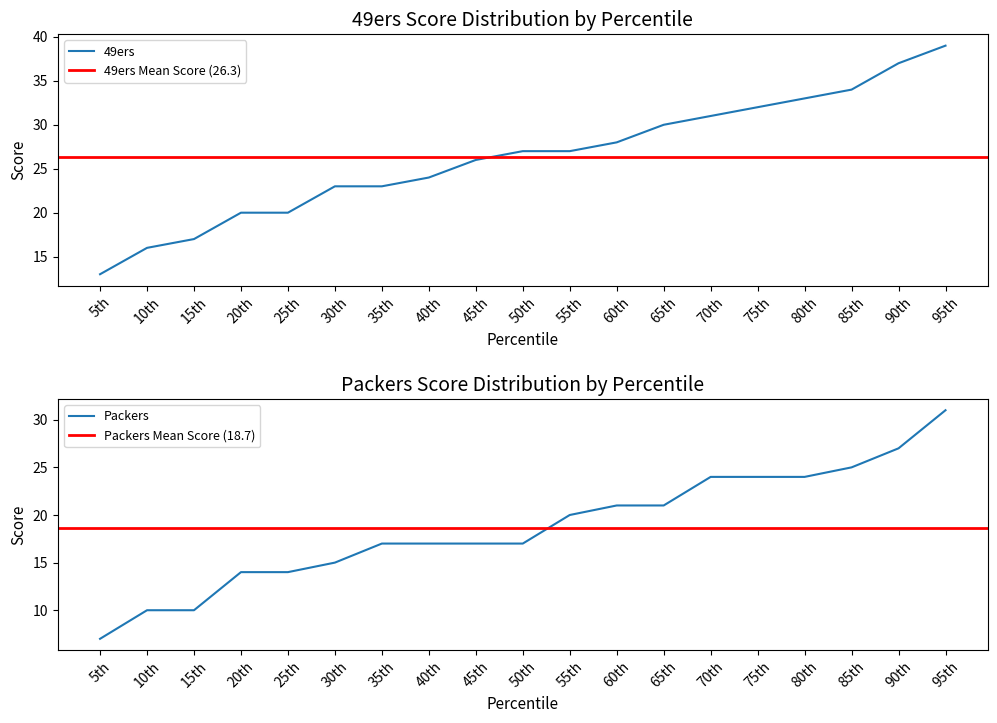

At which label does Packers reach its minimum?

5th